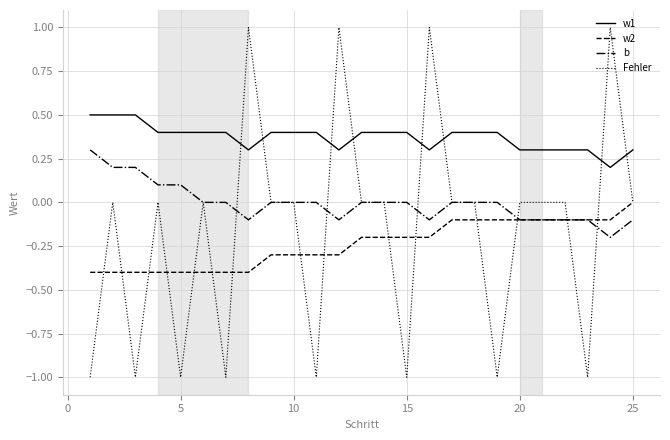

List the series in order of their peak value, lowest first.

w2, b, w1, Fehler